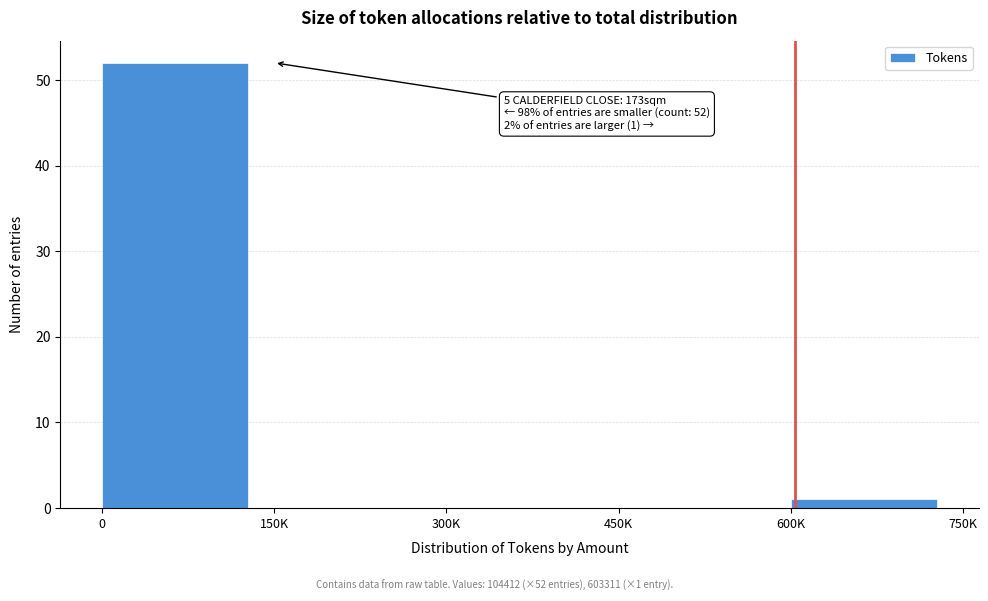

Reading right to left, list all the values displayed in this chart.

600K=1	450K=0	300K=0	150K=0	0=52